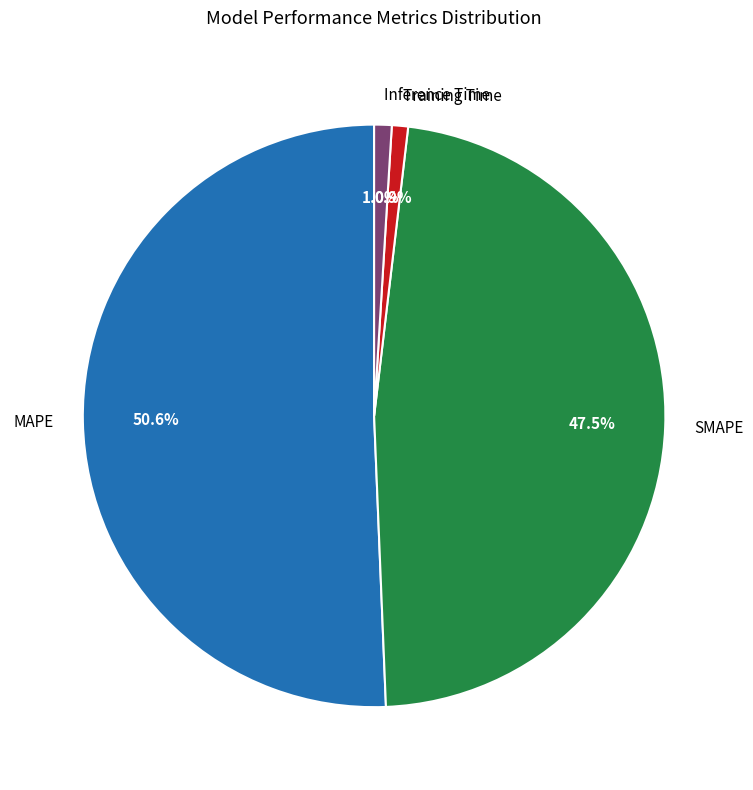

Which slice is the largest?

MAPE